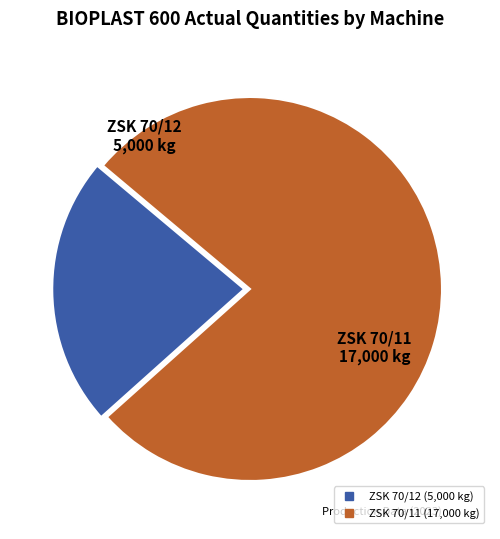

Rank the categories by value from highest to lowest.

ZSK 70/11, ZSK 70/12